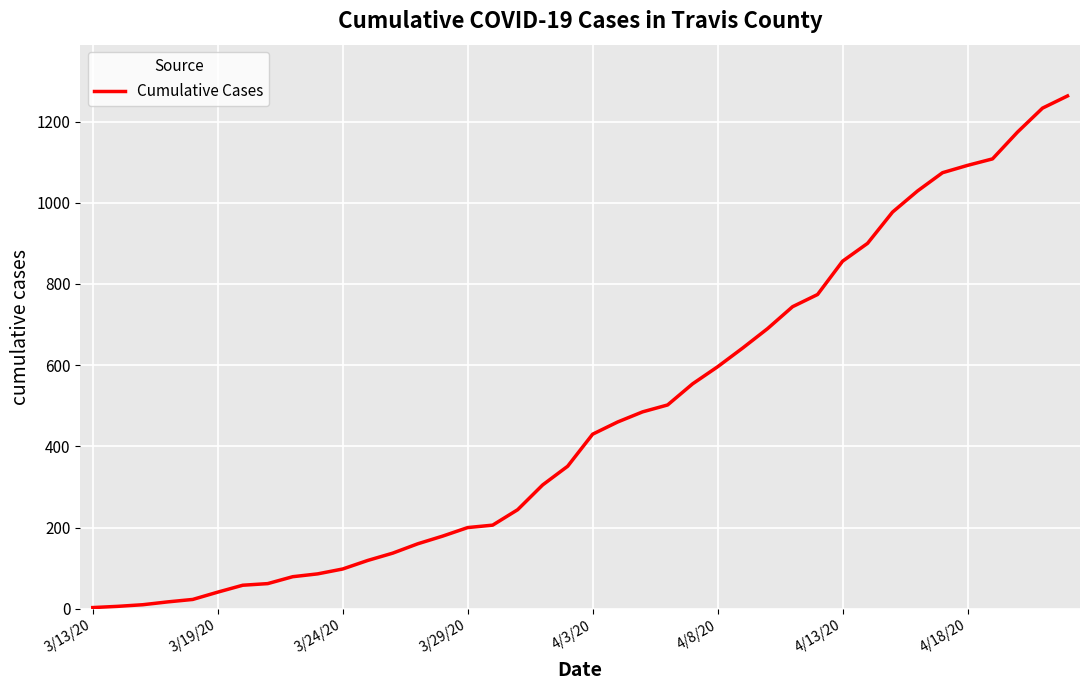

What is the difference between the maximum and minimum values?

1260